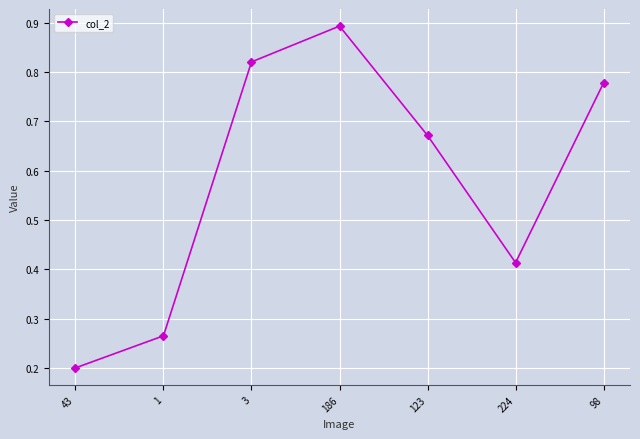

Does the chart have visible grid lines?

Yes